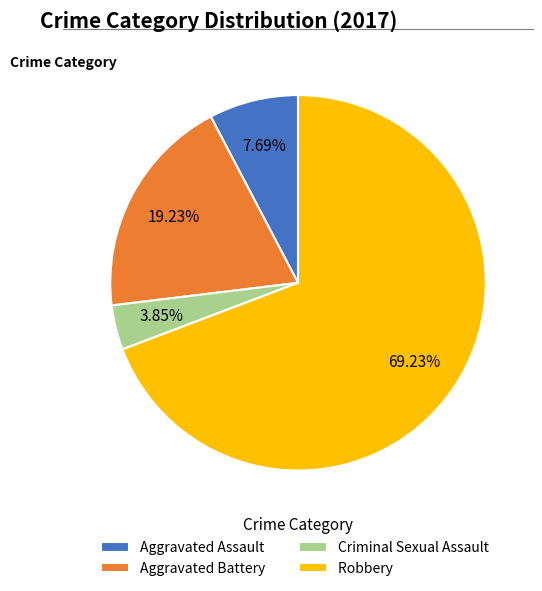

Count the number of slices in the pie.

4